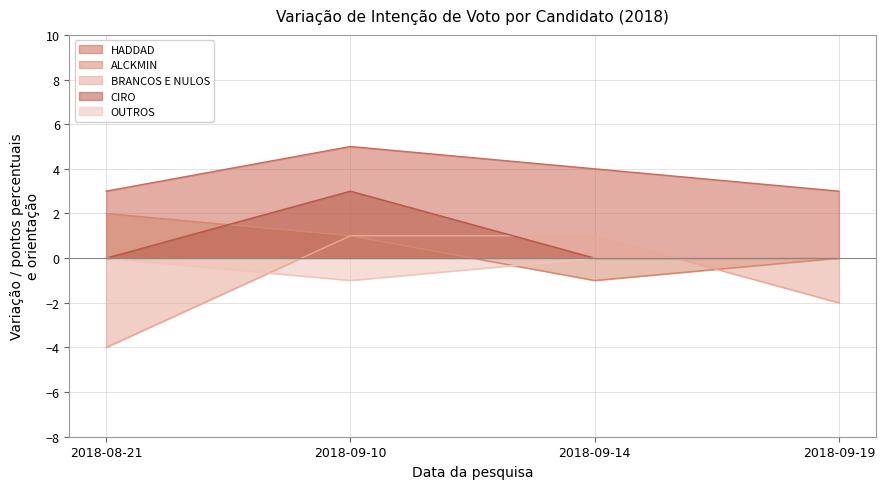

How many times do BRANCOS E NULOS and ALCKMIN cross each other?

1